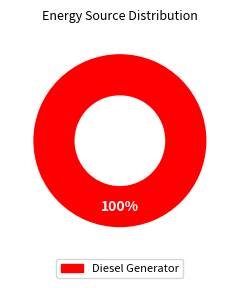

Is there a majority slice in this chart?

Yes